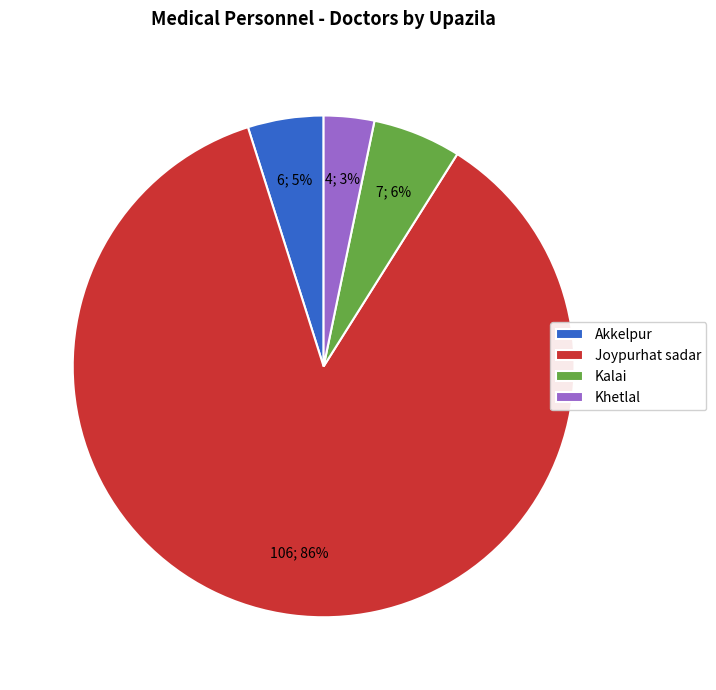

To the nearest percent, what is the average slice percentage?

25%